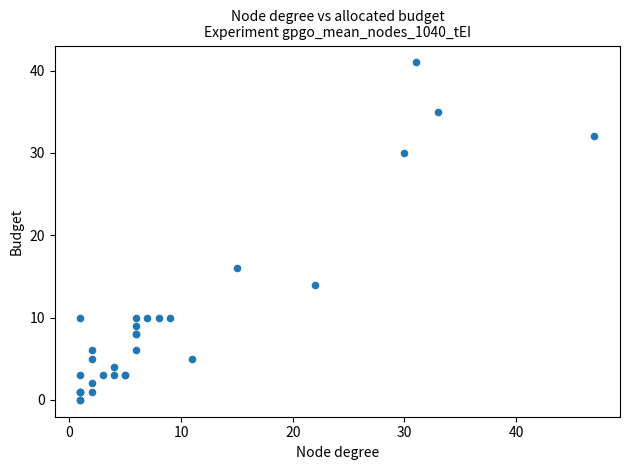

What Y value in the scatter plot is closest to 20?

16